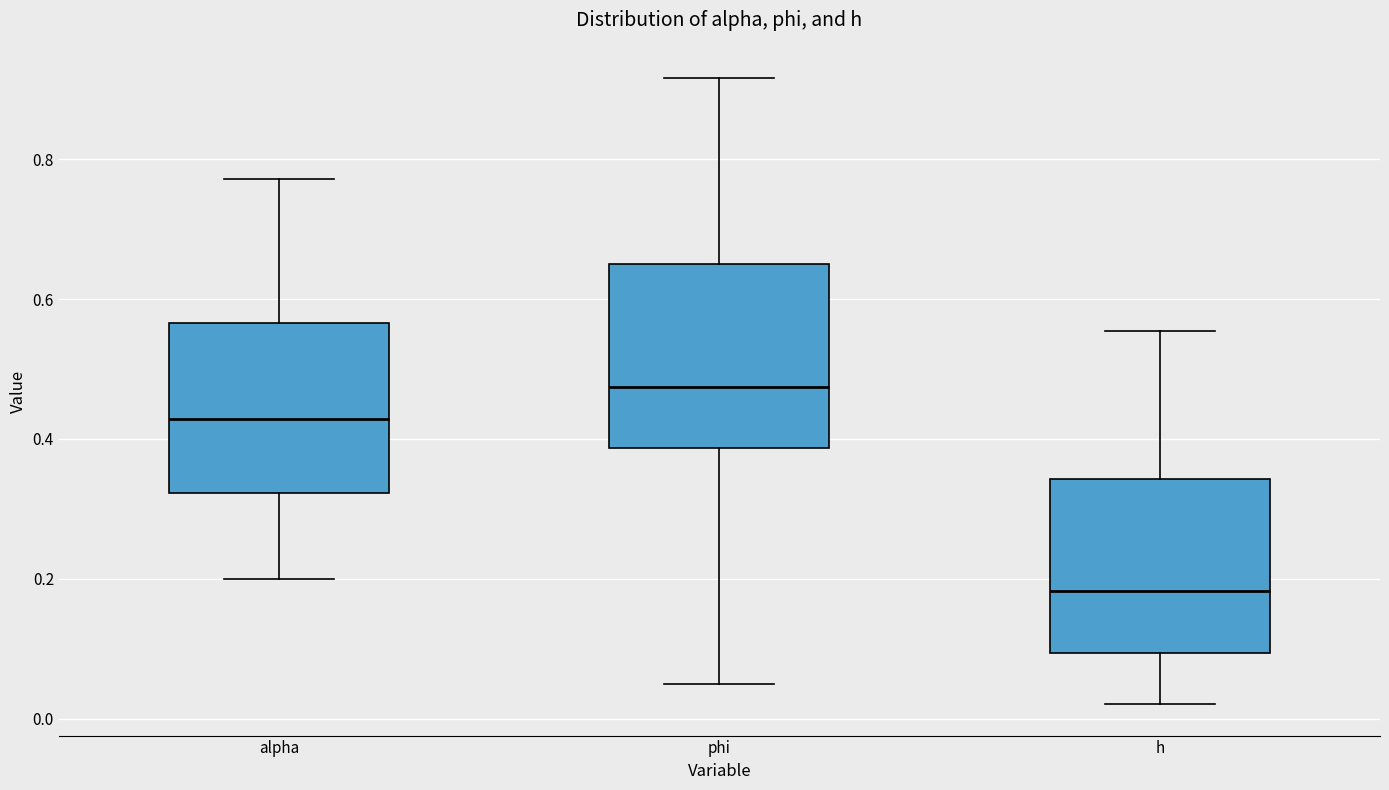

Reading left to right, transcribe this box plot: for each box, give where its median line is, the range the box spans, and where its two whiskers end, as read against the y-axis. The values are not printed on the chart, so give them approximately, as read against the axis.

alpha: median 0.42, box 0.32 to 0.56, whiskers 0.20 to 0.78
phi: median 0.48, box 0.38 to 0.64, whiskers 0.04 to 0.92
h: median 0.18, box 0.10 to 0.34, whiskers 0.02 to 0.56